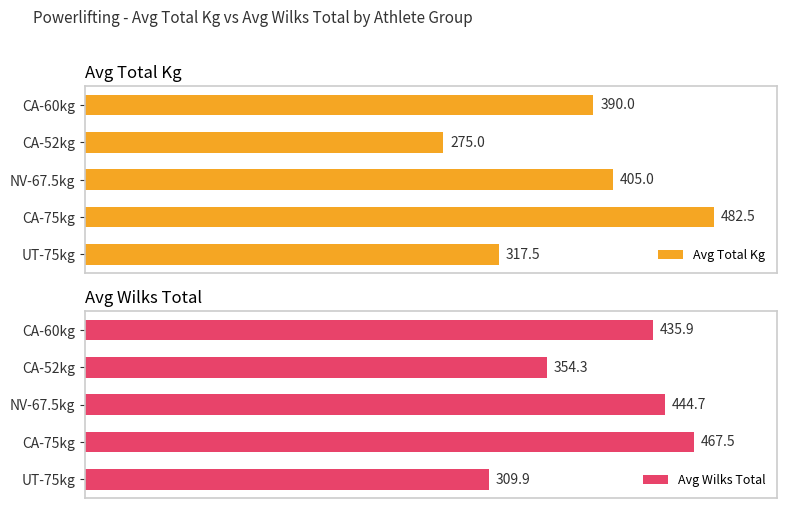

Are the bars grouped side by side (vs. stacked)?

Yes